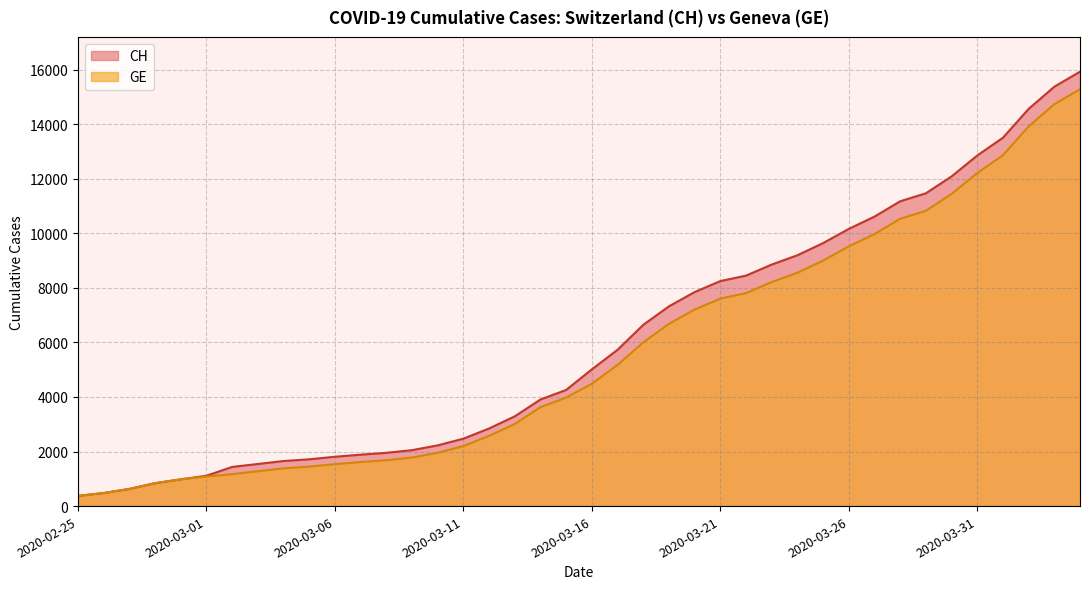

True or false: CH and GE cross at least once.

False